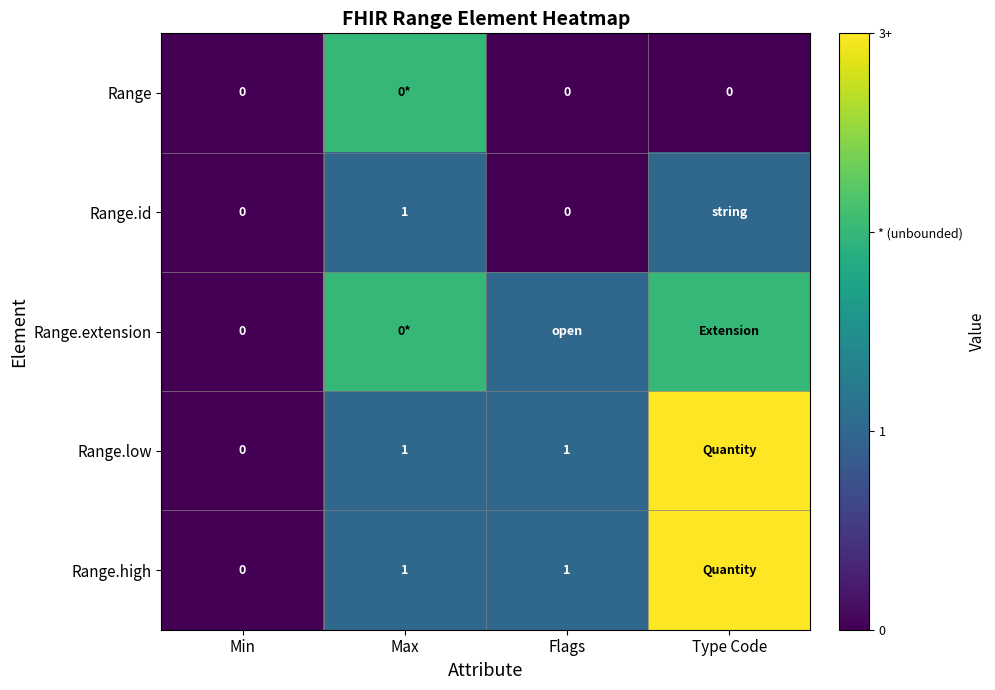

True or false: Range.high has a value of 2 at Flags.

False